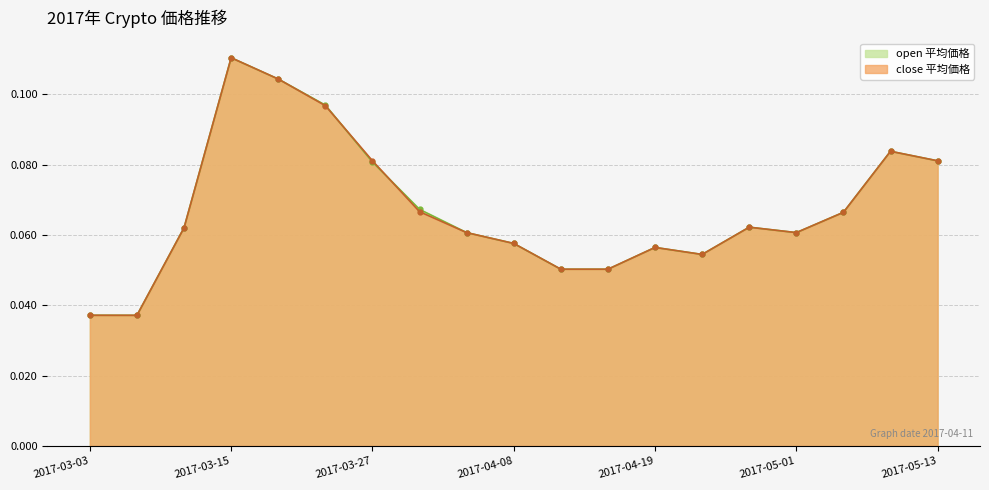

What is the average value of the open series?

0.1